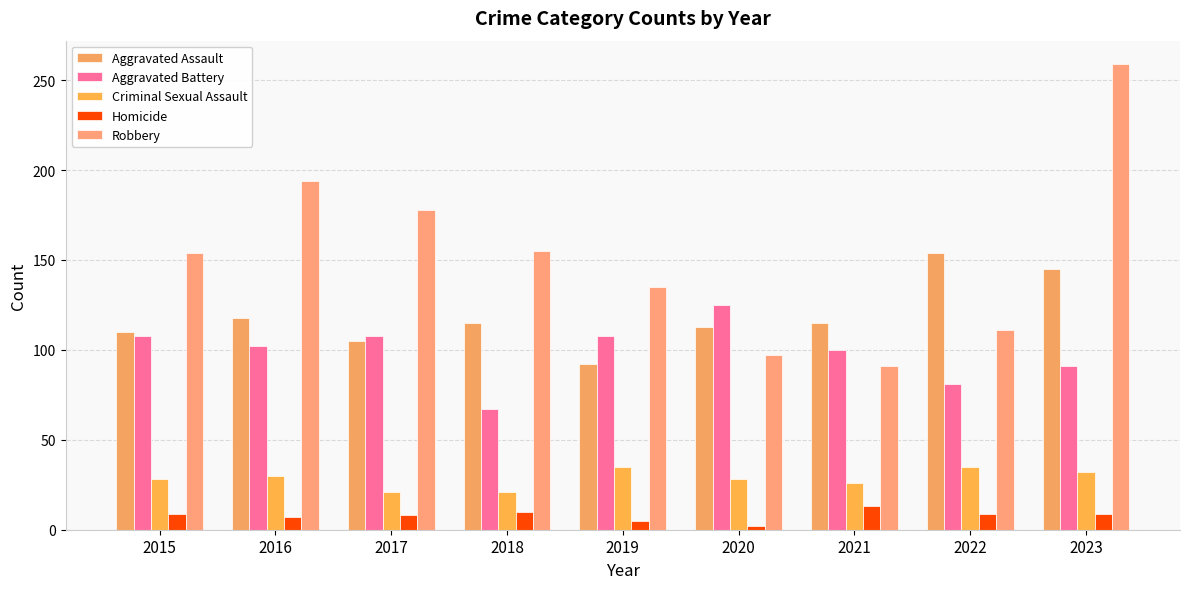

At how many categories does at least one series exceed 69?

9